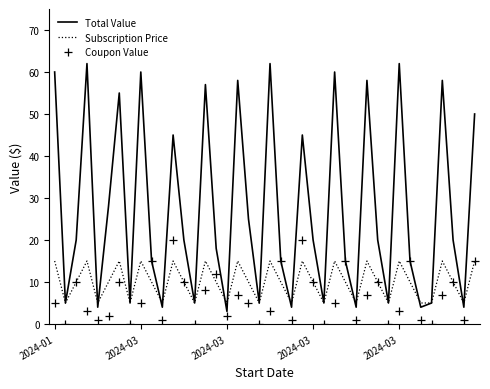

Which series has the largest total across all categories?

Total Value